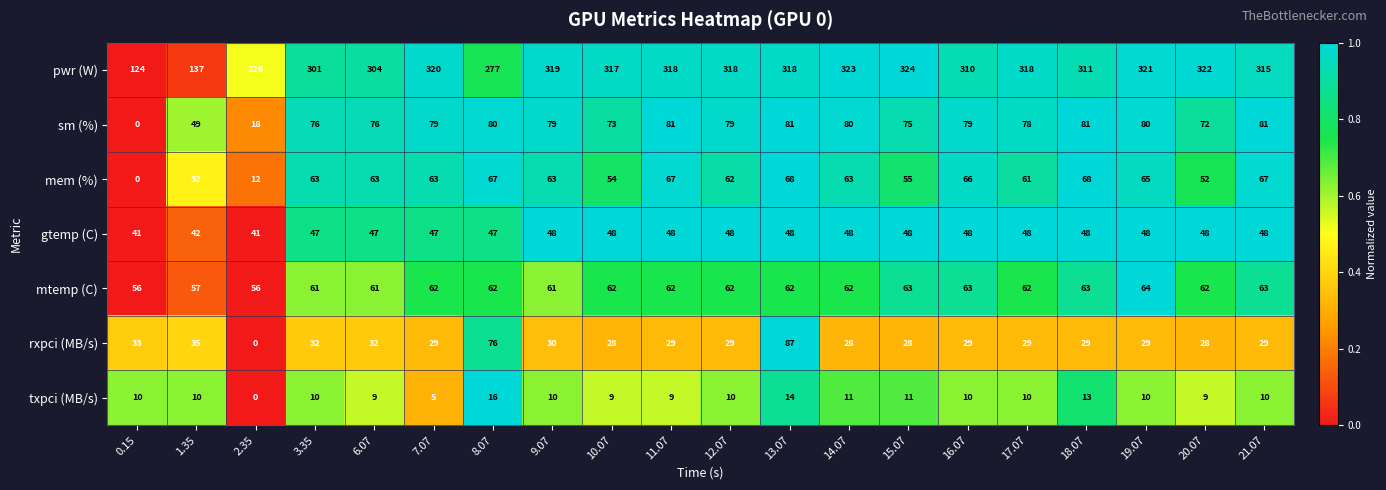

What is the highest value of the pwr (W) series?

324